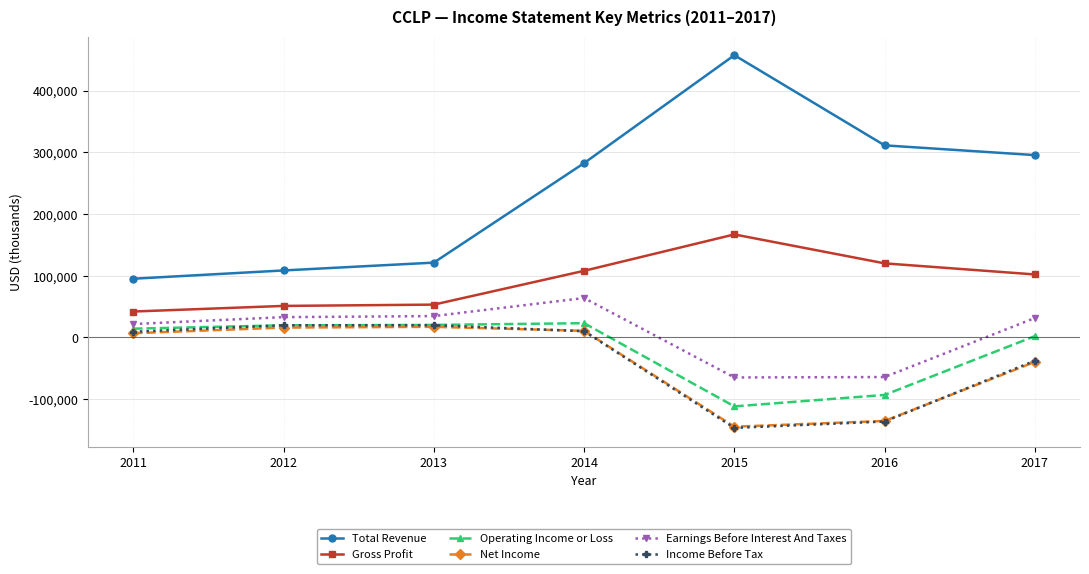

Between 2015 and 2016, which series saw the biggest shift?

Total Revenue